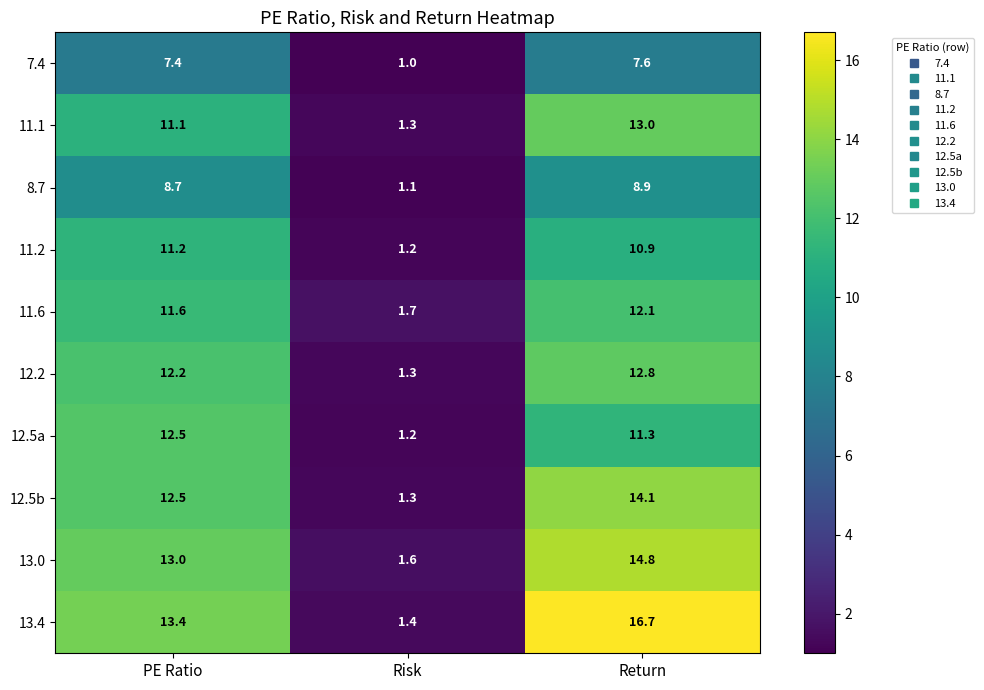

Rank the series by their maximum value, from highest to lowest.

13.4, 13.0, 12.5b, 11.1, 12.2, 12.5a, 11.6, 11.2, 8.7, 7.4